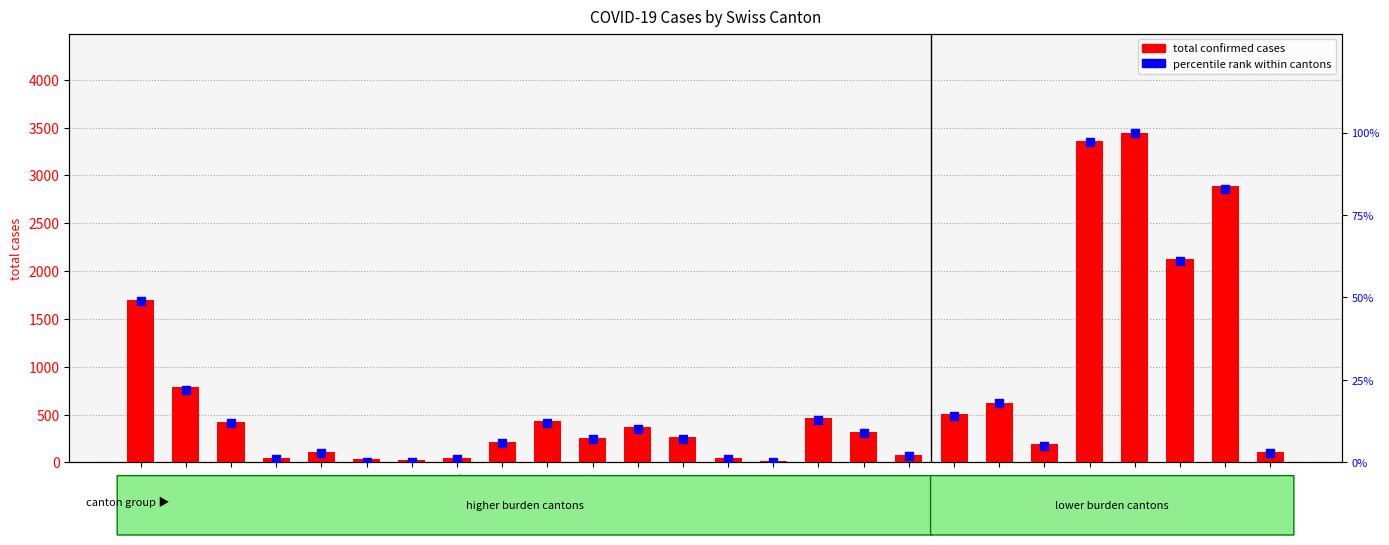

Which series reaches the maximum Y coordinate?

total confirmed cases